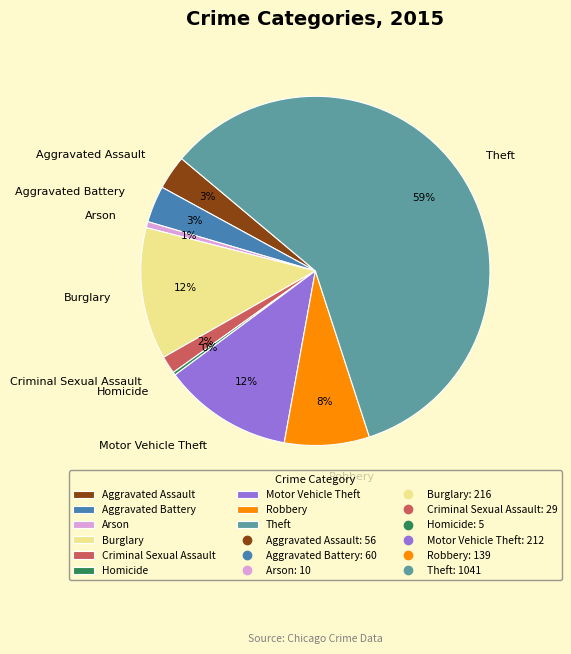

Is it true that Homicide is 0% of the pie?

True